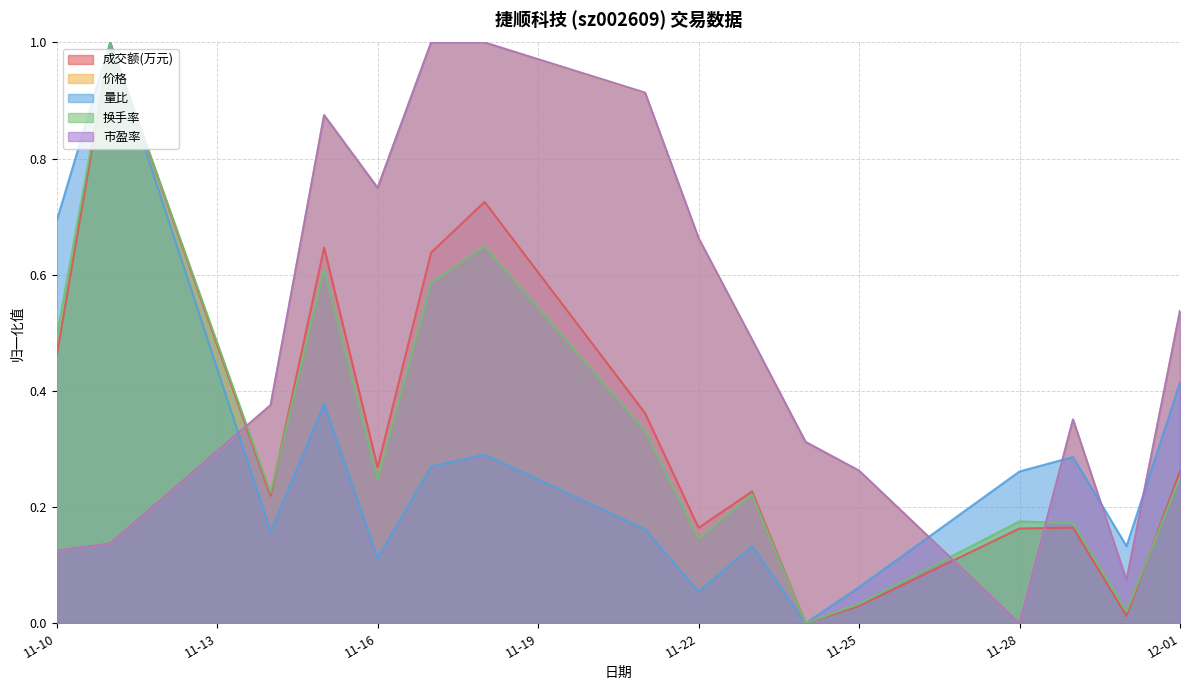

At which category is the sum across all series the highest?

2022-11-18